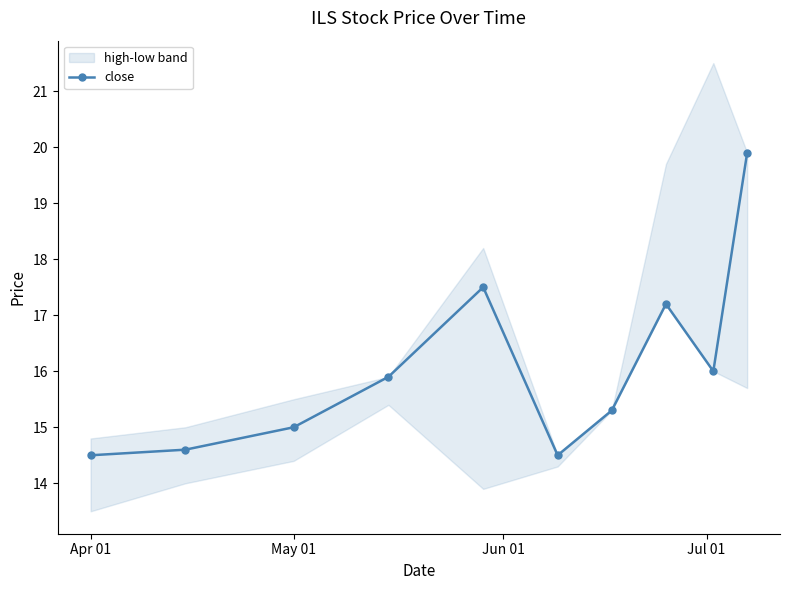

The close series shows 22.4 at Apr 01. True or false?

False